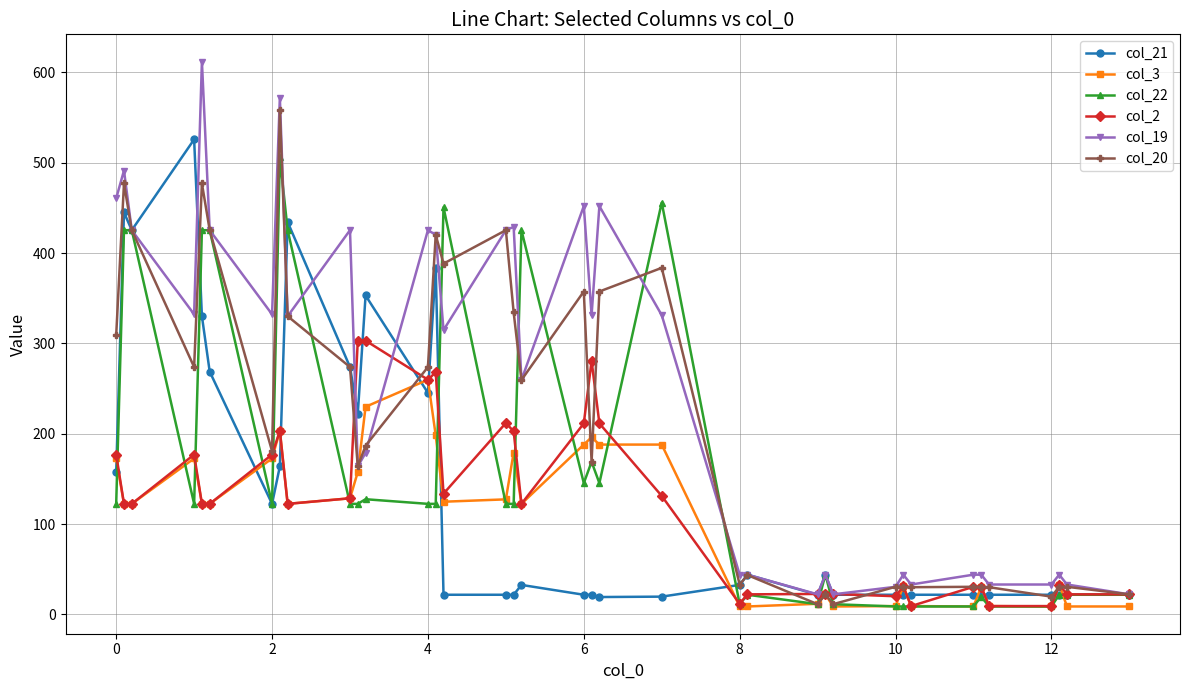

True or false: col_20 has more than 0 points higher than both neighbors.

True